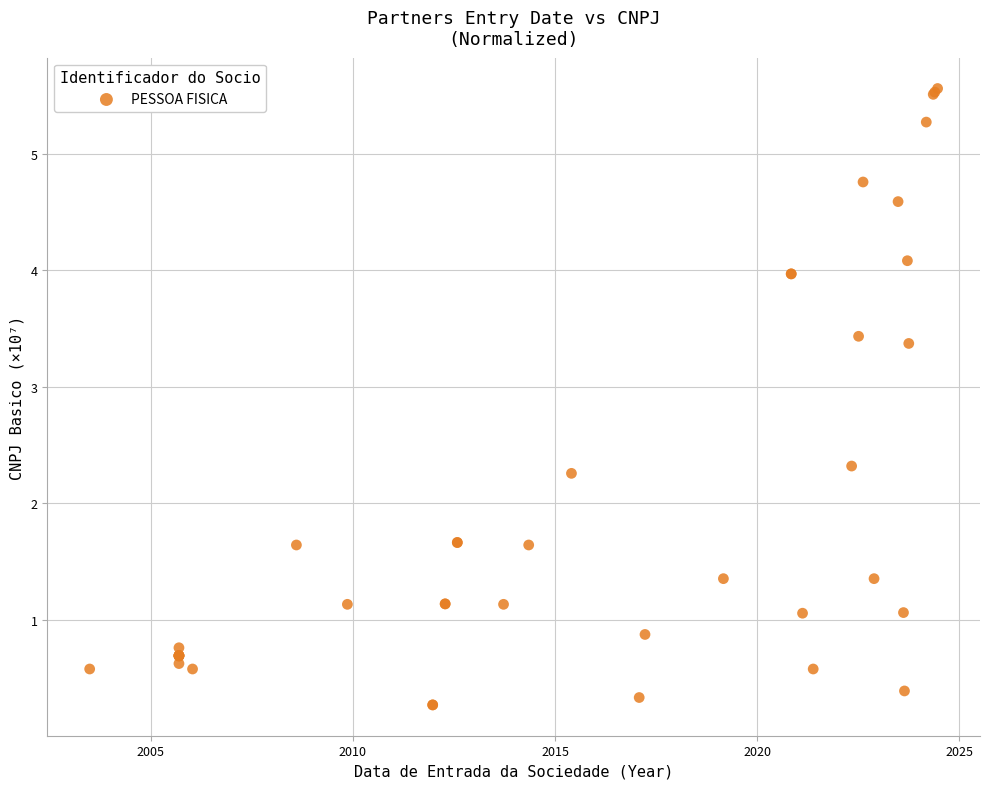

What Y value in the scatter plot is closest to 2?

2.3